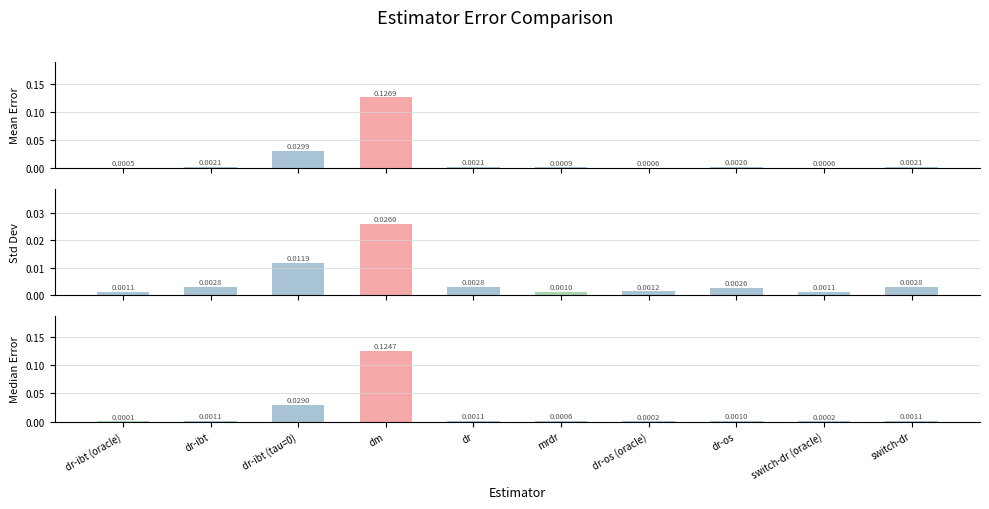

At which category does the chart reach its minimum across all series?

dr-ibt (oracle)